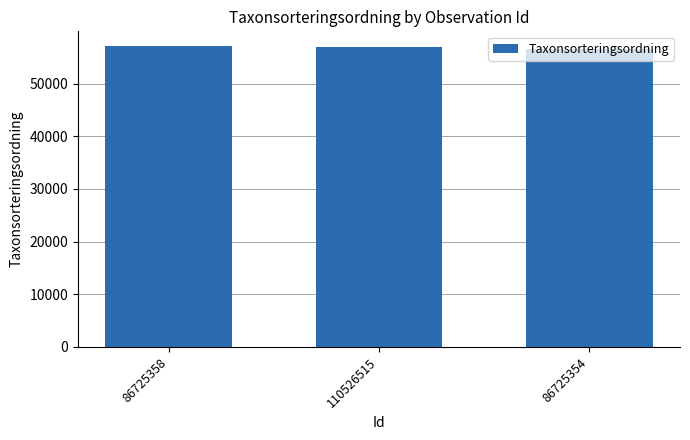

What is the value of the 3rd bar from the left?

56632